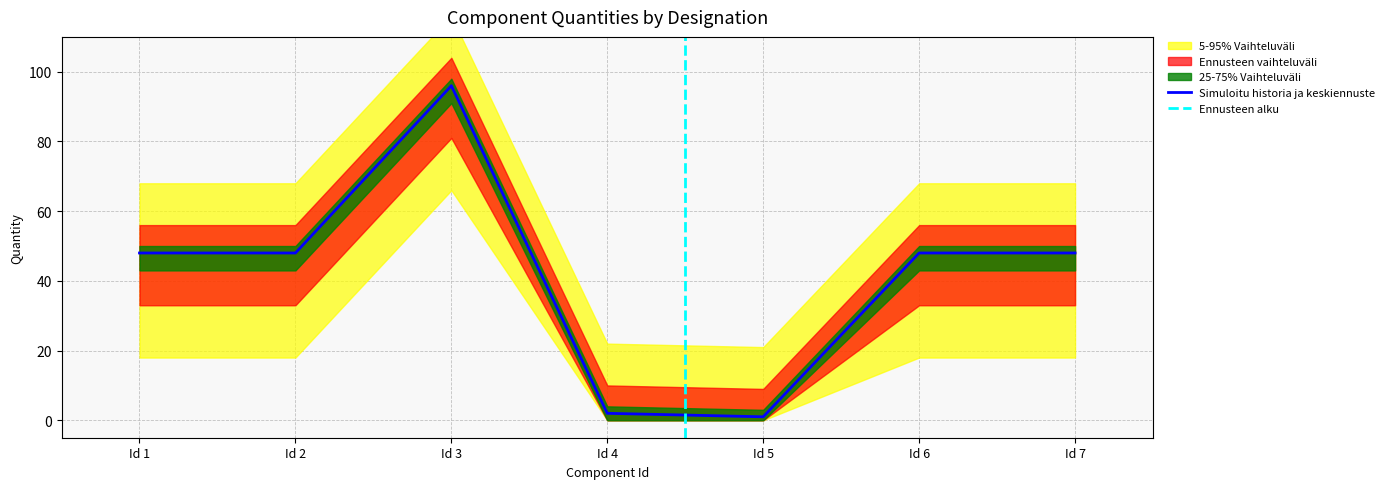

True or false: Simuloitu historia ja keskiennuste has a value of 48 at Id 6.

True